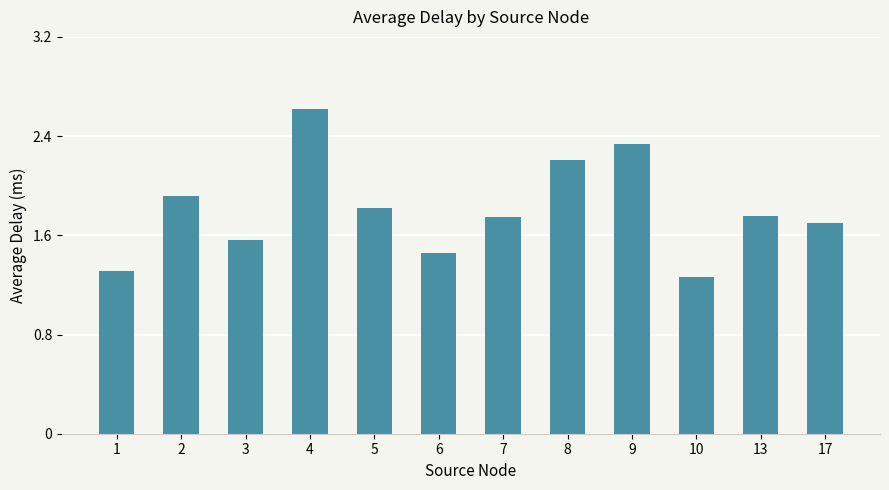

Are the bars horizontal?

No